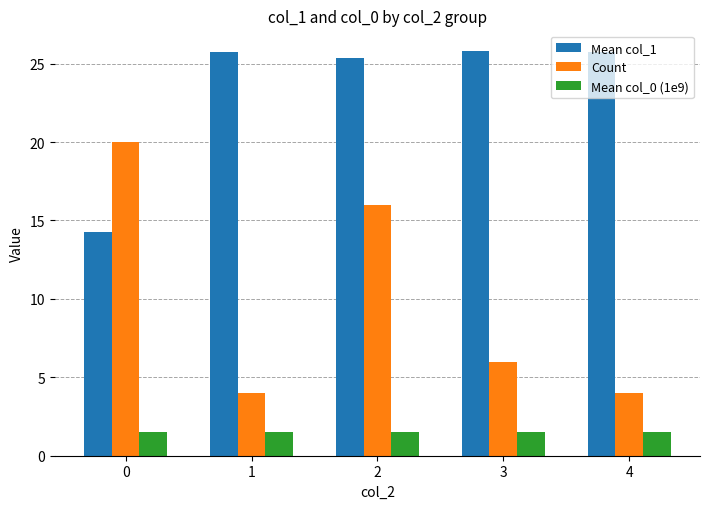

Are the bars grouped side by side (vs. stacked)?

Yes